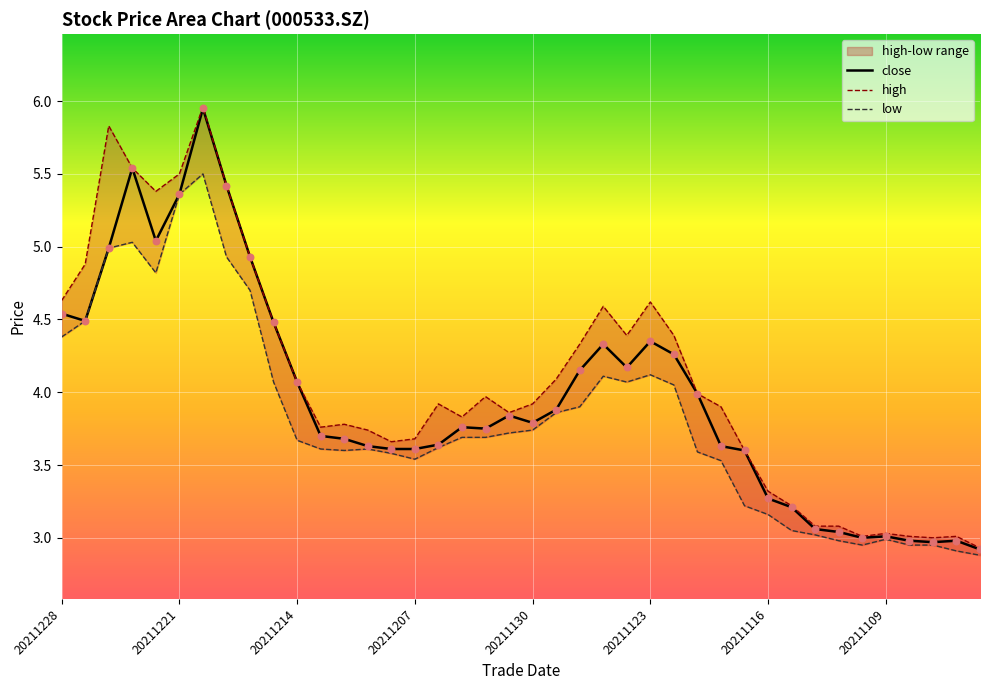

Which series has the largest total across all categories?

high